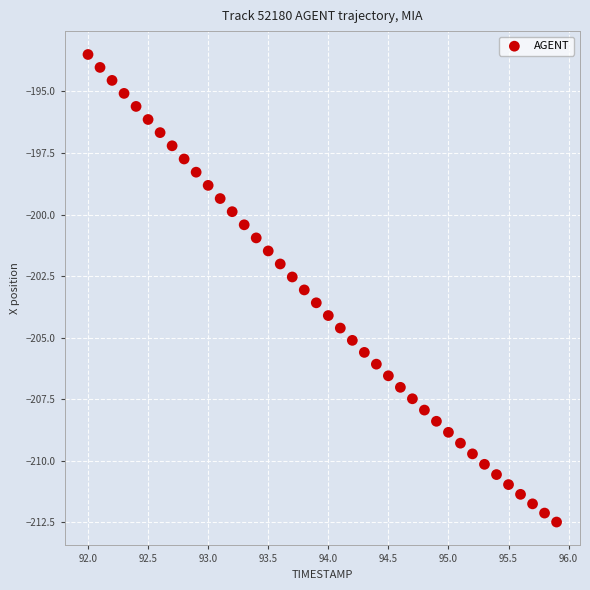

What is the range of X values (max minus min)?

3.9